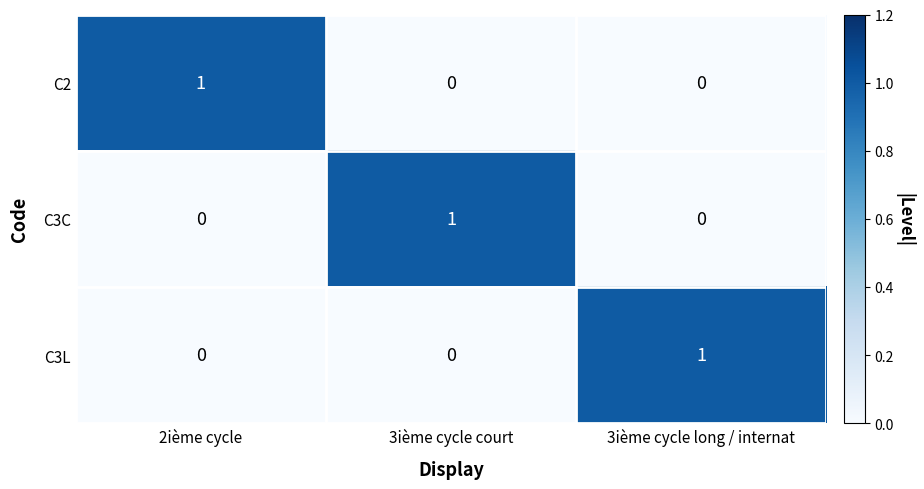

The value of C3C at 3ième cycle court is 2. True or false?

False